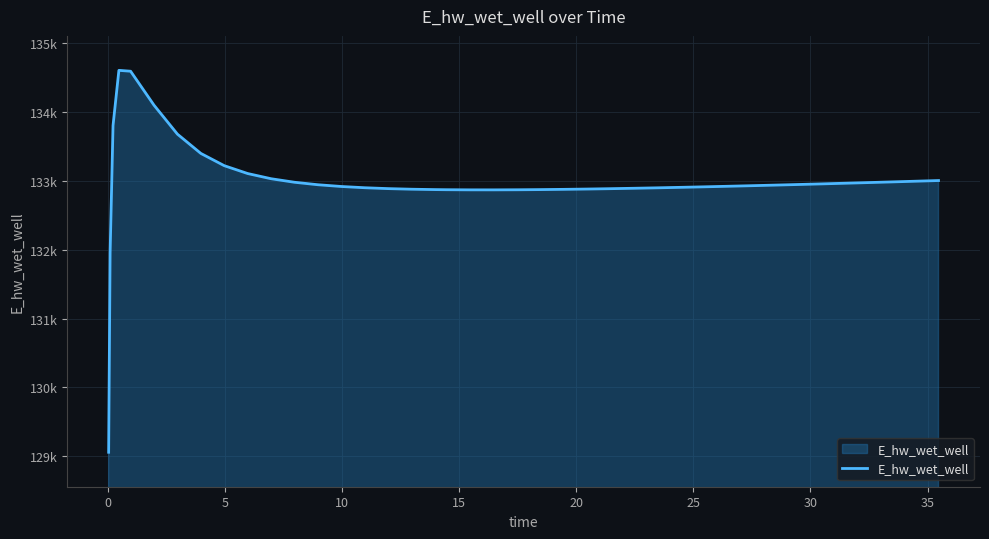

Does the chart have visible grid lines?

Yes